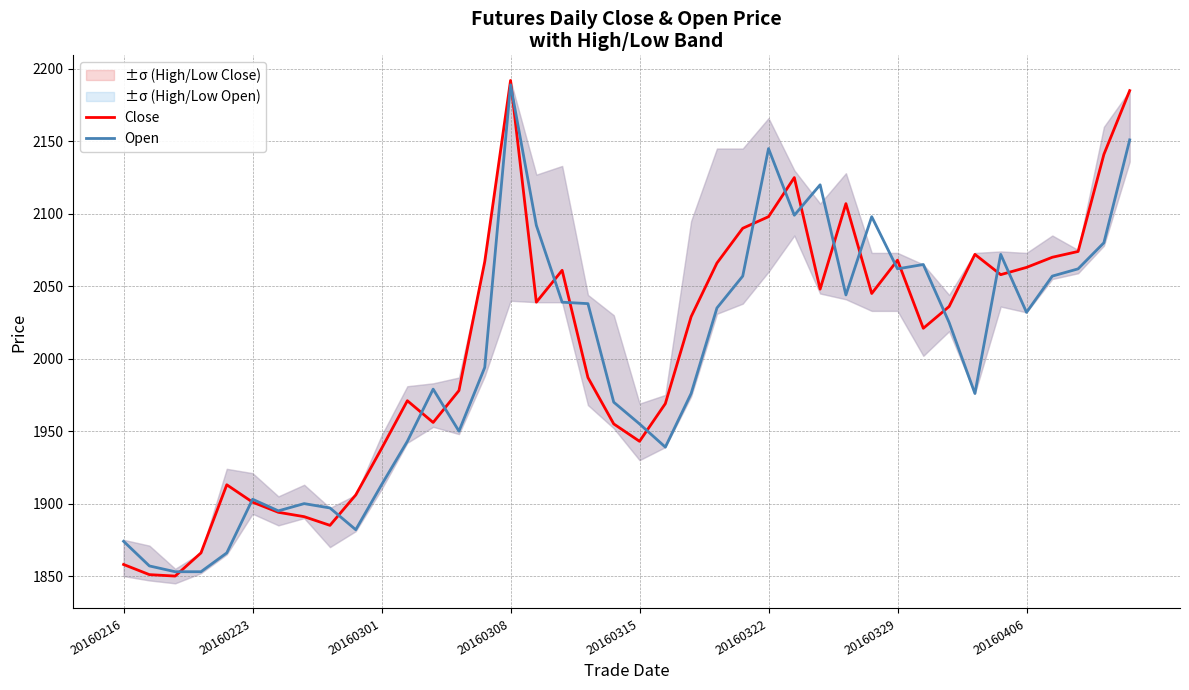

What is the difference between the Open values at 38 and 23?

45